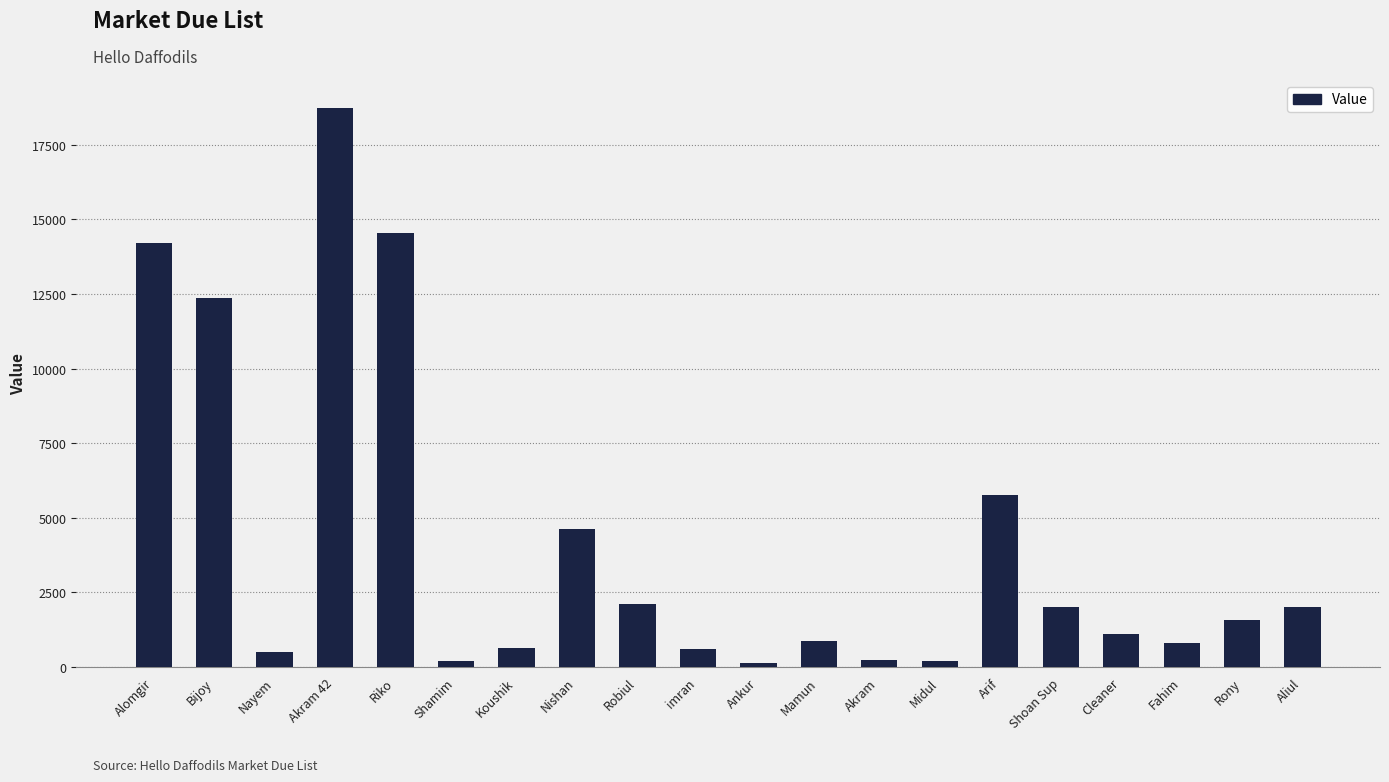

What is the label of the 12th bar from the right?

Robiul